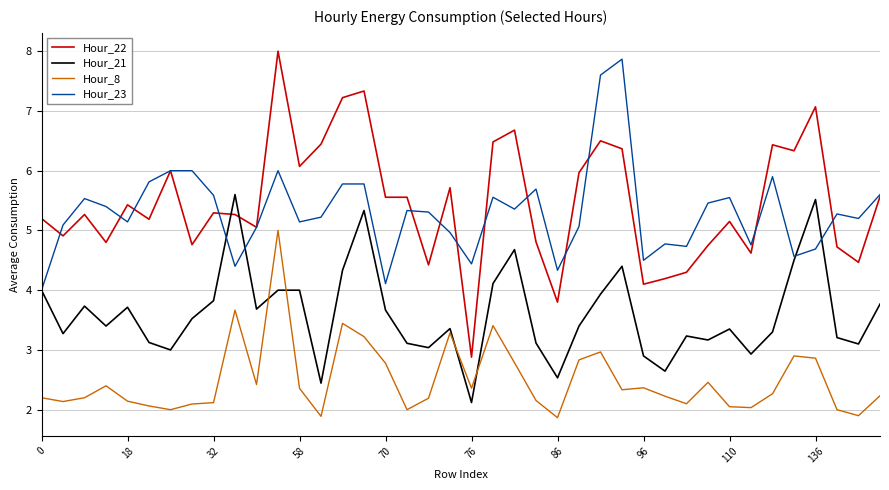

Which series has the largest range (max minus min)?

Hour_22